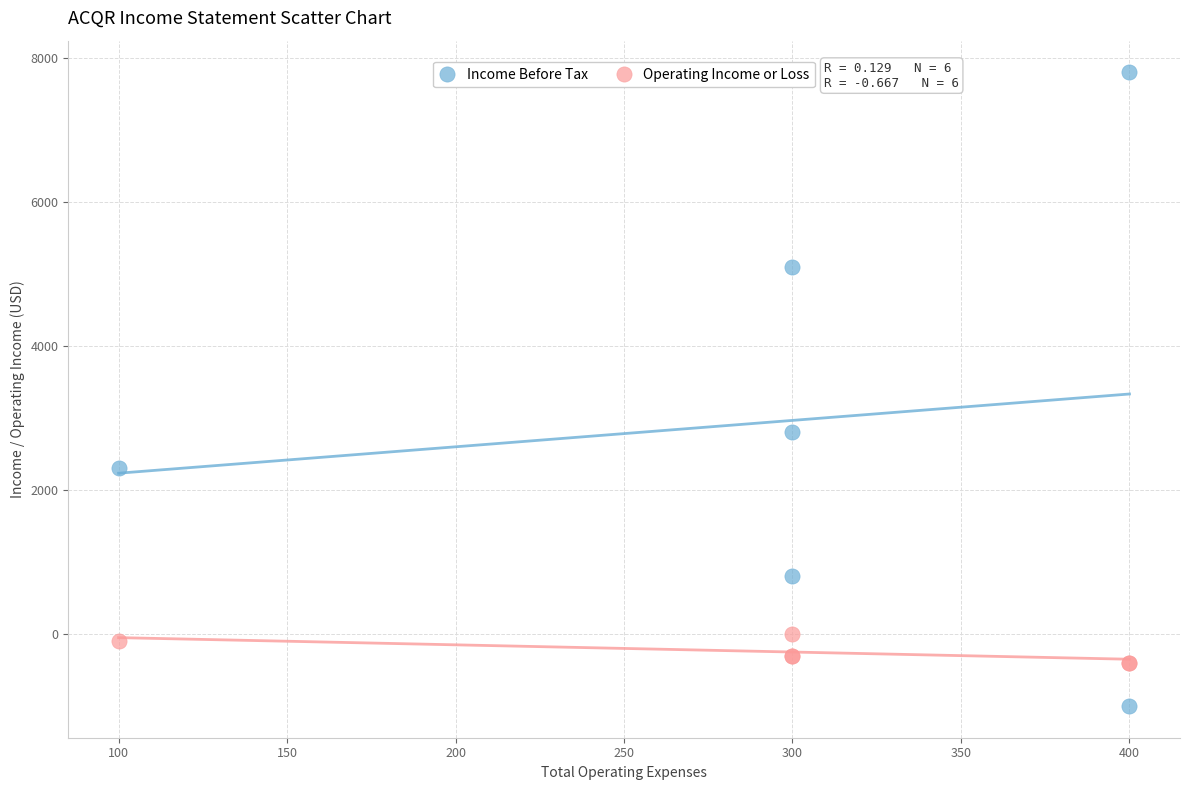

In the Income Before Tax series, what Y value is closest to 3400?

2800